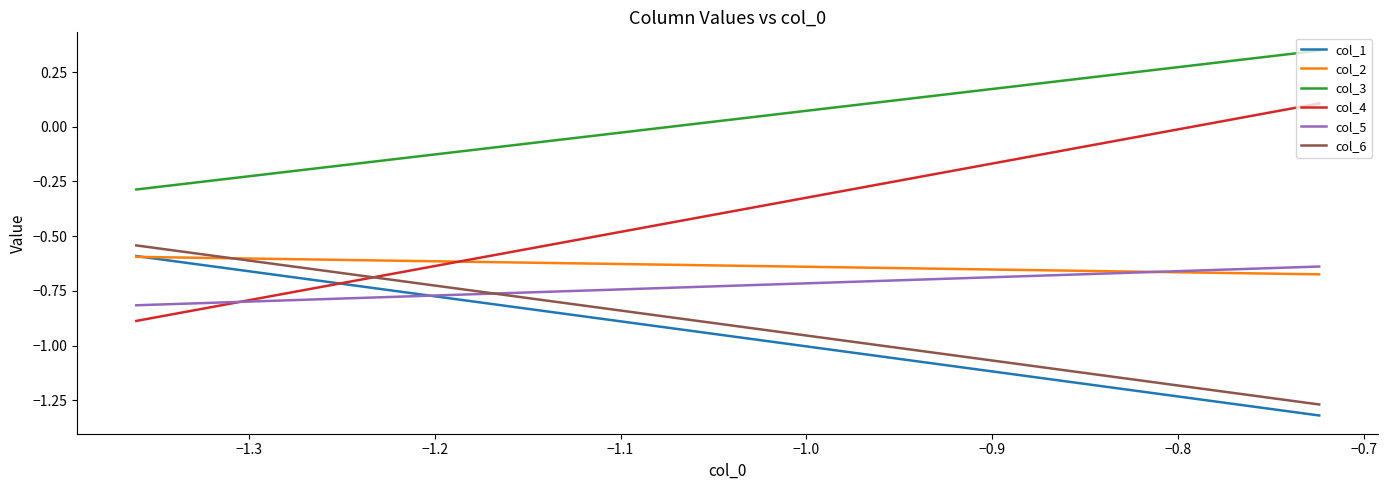

The value of col_3 at −1.4 is -0.5. True or false?

False